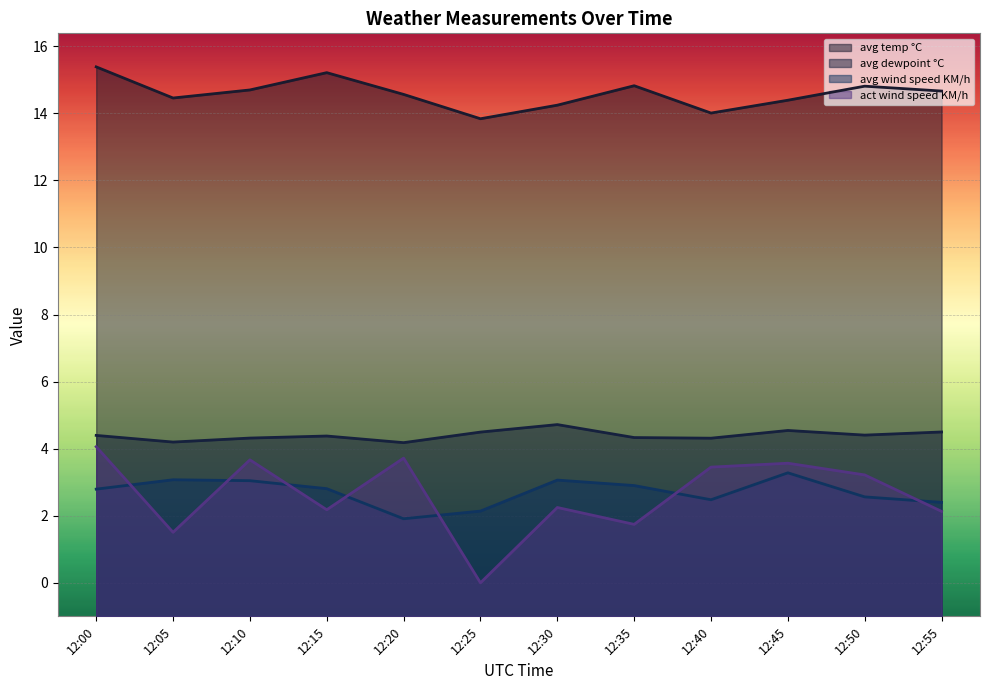

Is the value of avg wind speed KM/h at 12:20 greater than the value of avg dewpoint °C at 12:40?

No